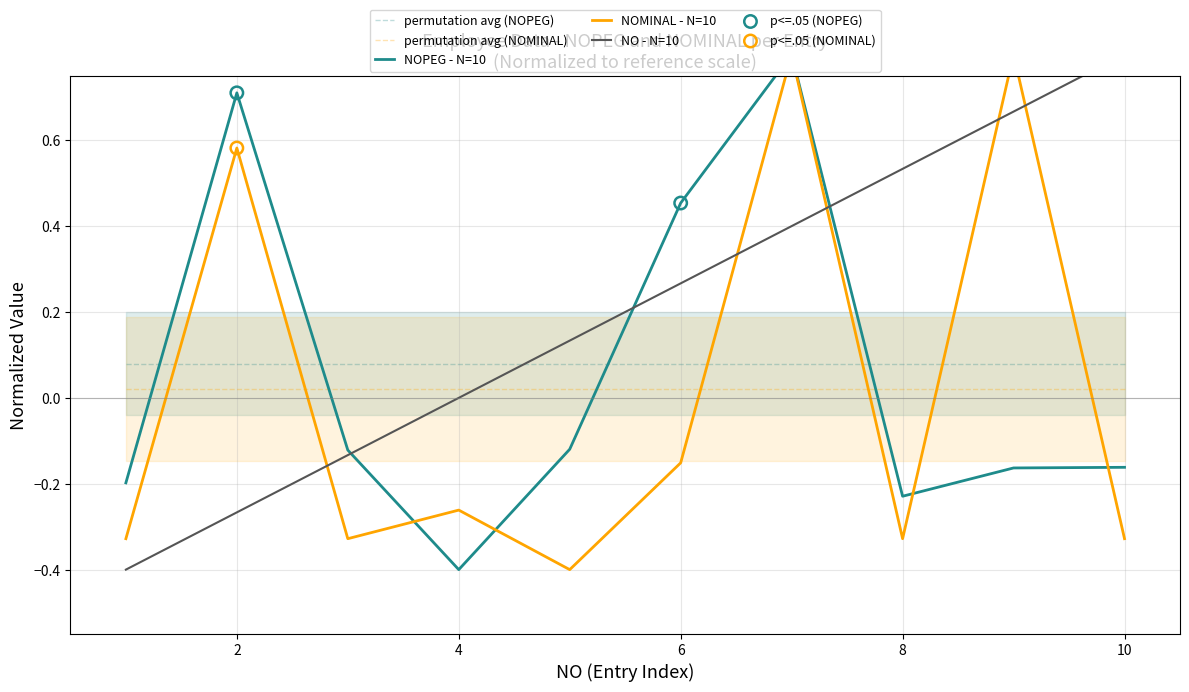

True or false: permutation avg (NOMINAL) and permutation avg (NOPEG) cross at least once.

False